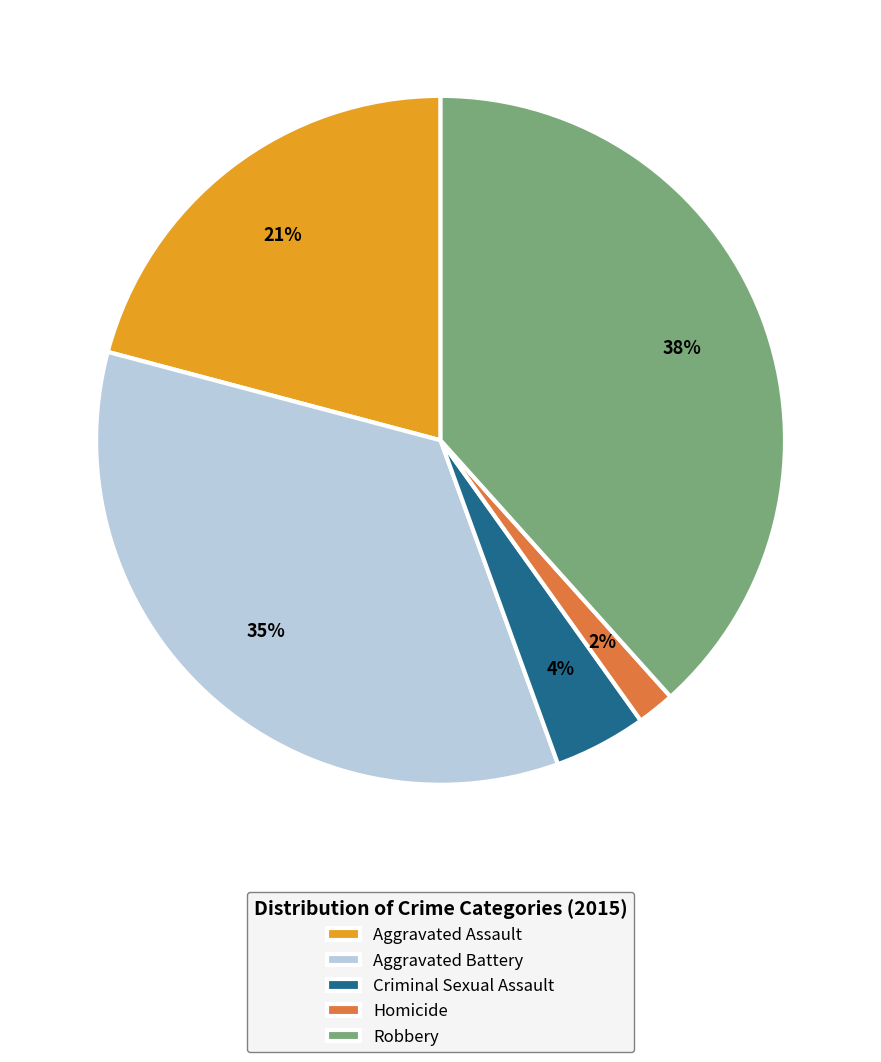

Between Robbery and Aggravated Battery, which is larger?

Robbery